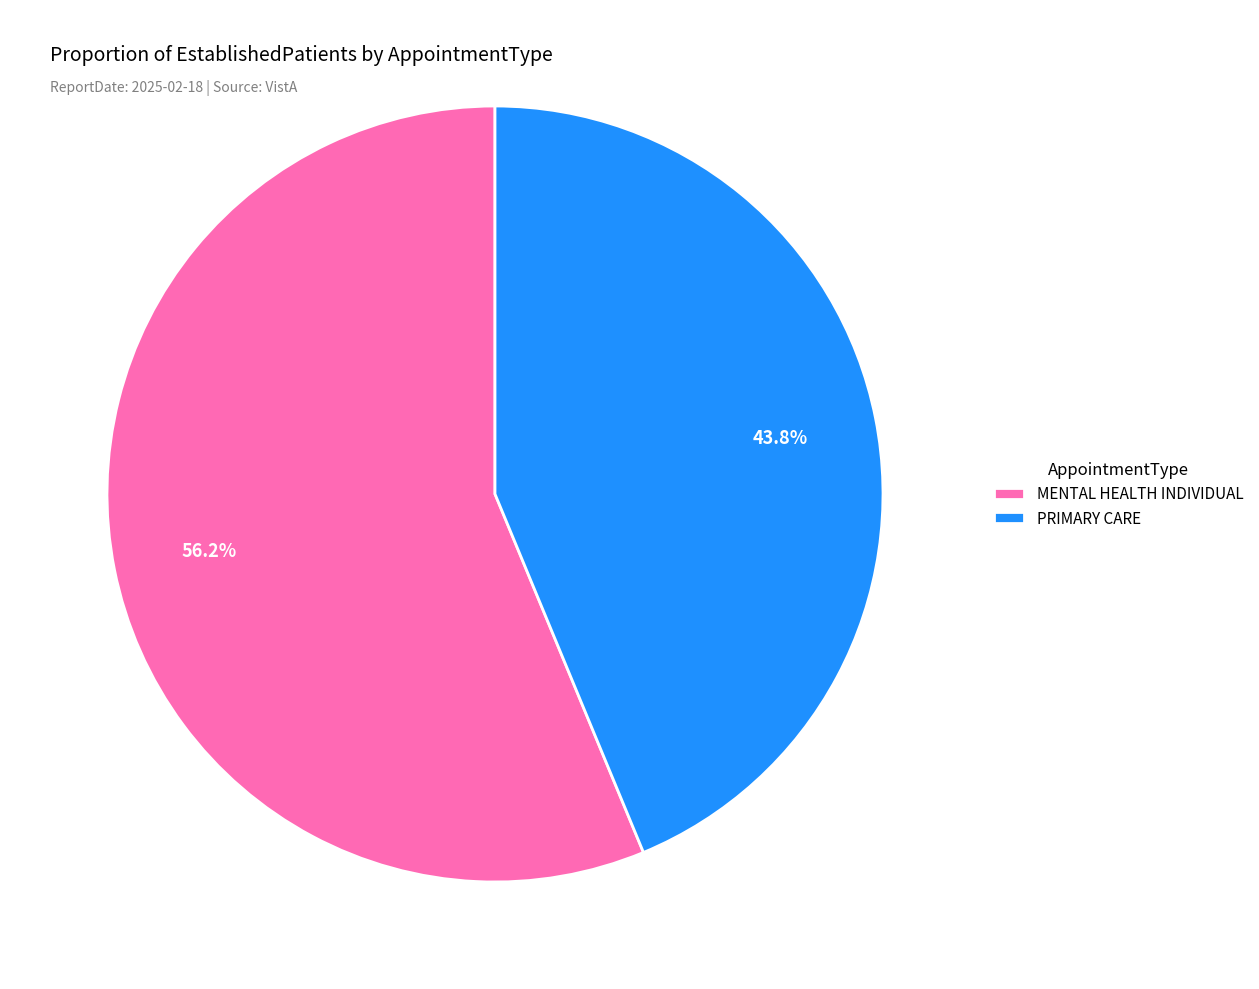

Is MENTAL HEALTH INDIVIDUAL the majority of the pie?

Yes